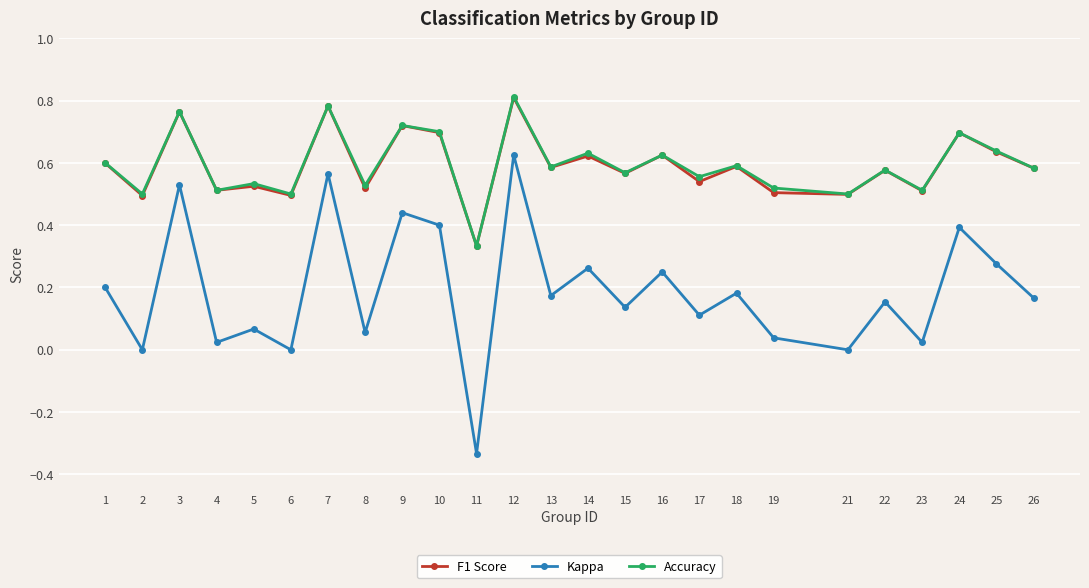

Which category has the highest value across all series?

12